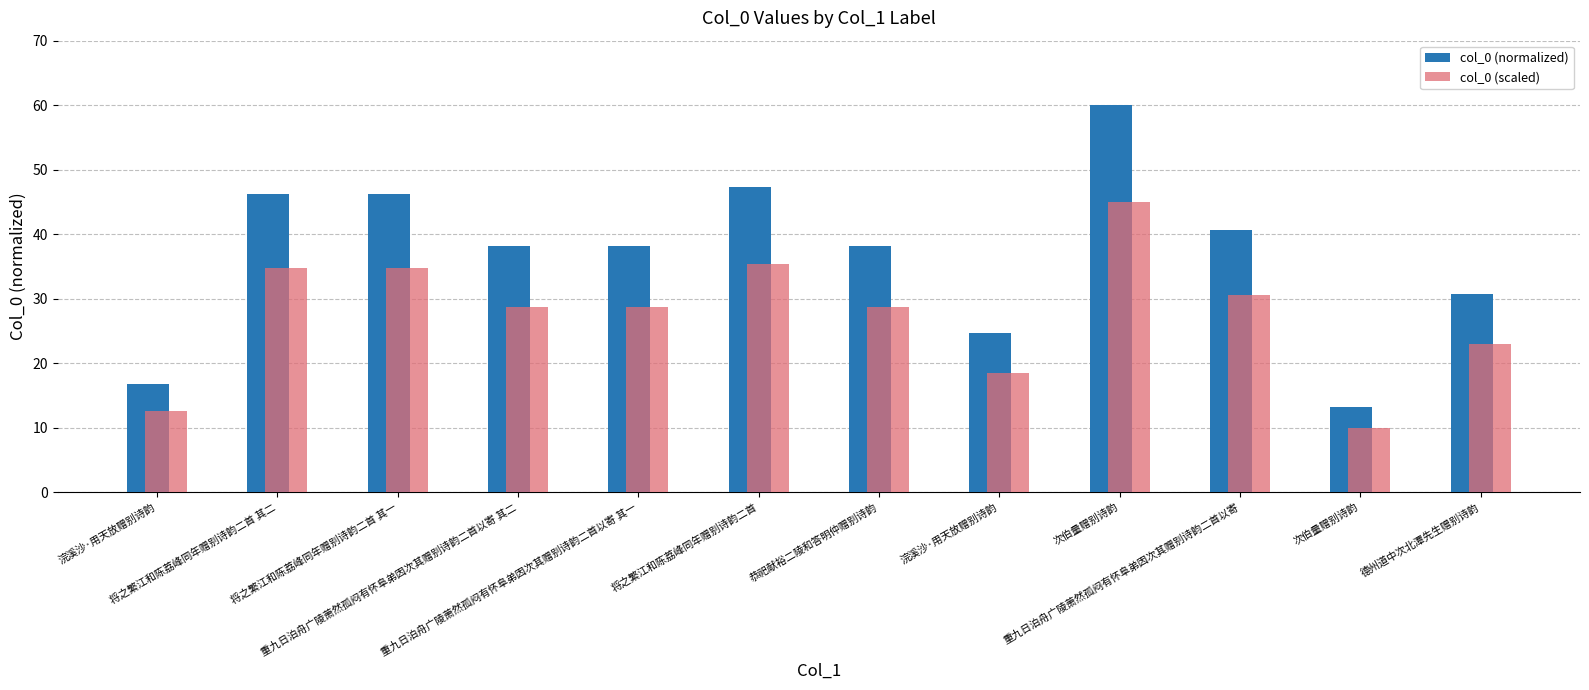

Are the bars grouped side by side (vs. stacked)?

Yes